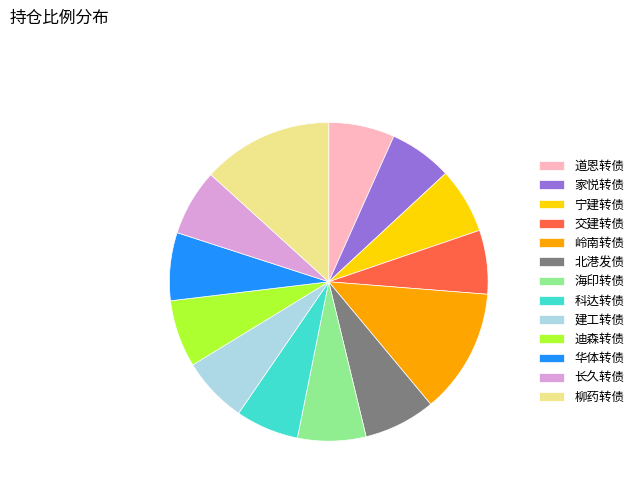

Do 建工转债 and 北港发债 together represent more than half of the pie?

No